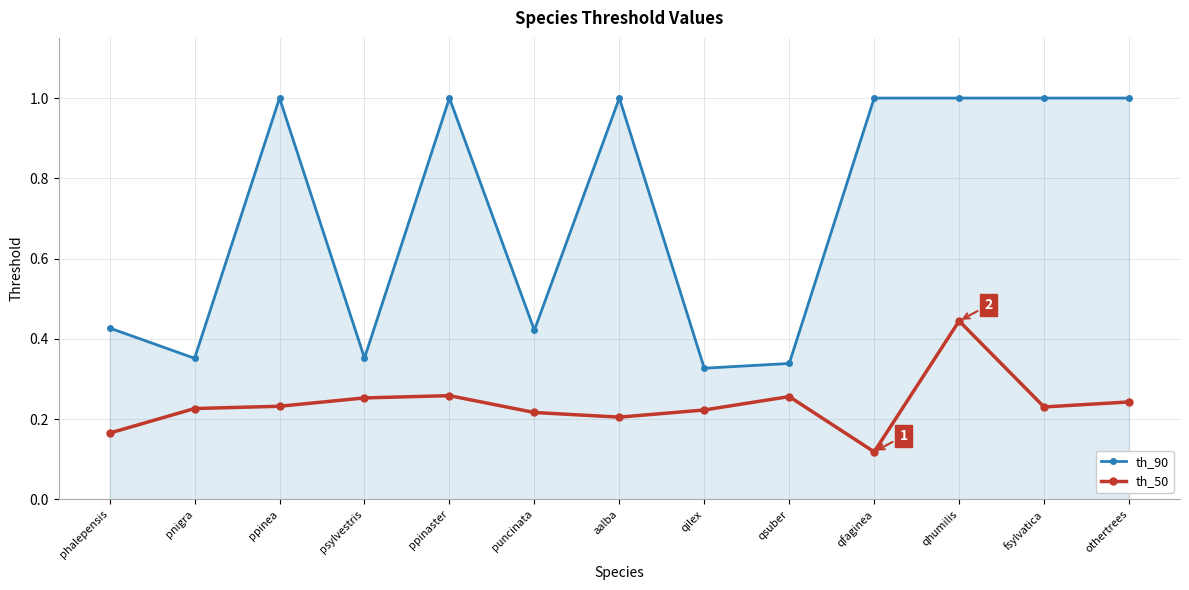

How many lines are shown in the chart?

2